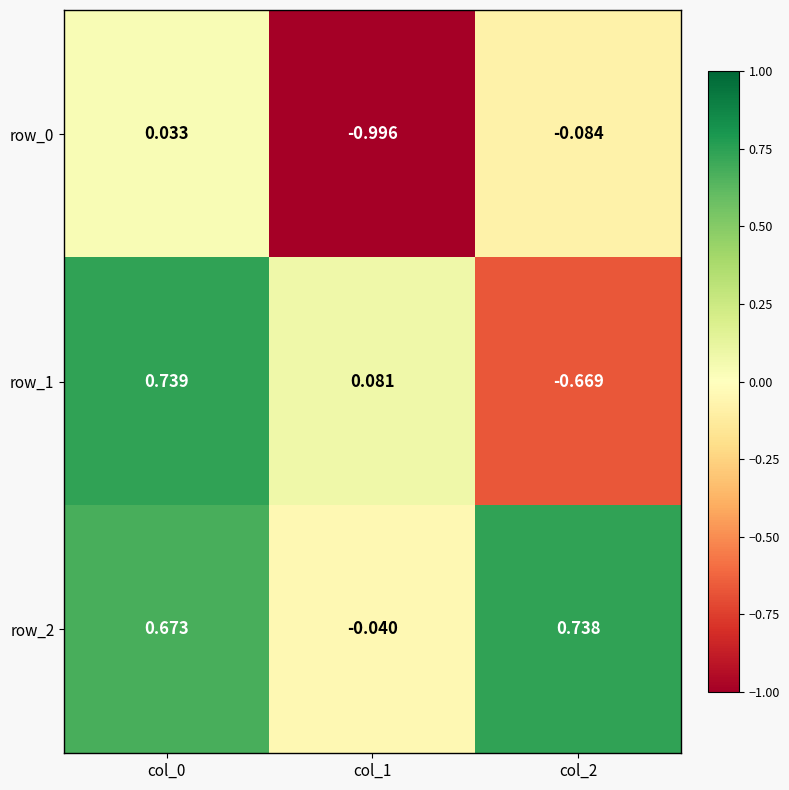

Reading left to right, what are all the values shown in this chart?

row_0: col_0=0.0	col_1=-1.0	col_2=-0.1
row_1: col_0=0.7	col_1=0.1	col_2=-0.7
row_2: col_0=0.7	col_1=-0.0	col_2=0.7